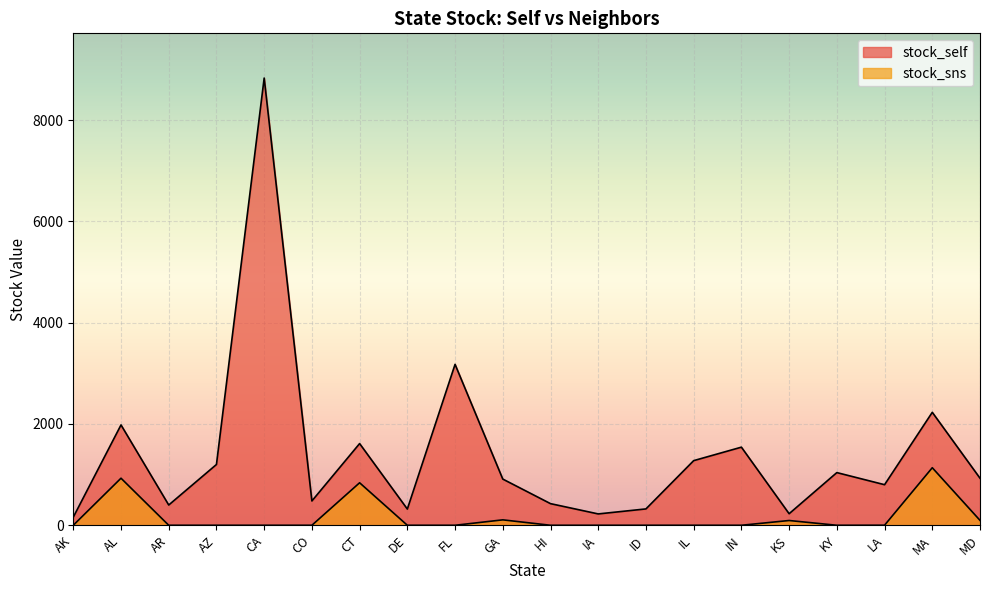

What is the maximum value for stock_sns?

1136